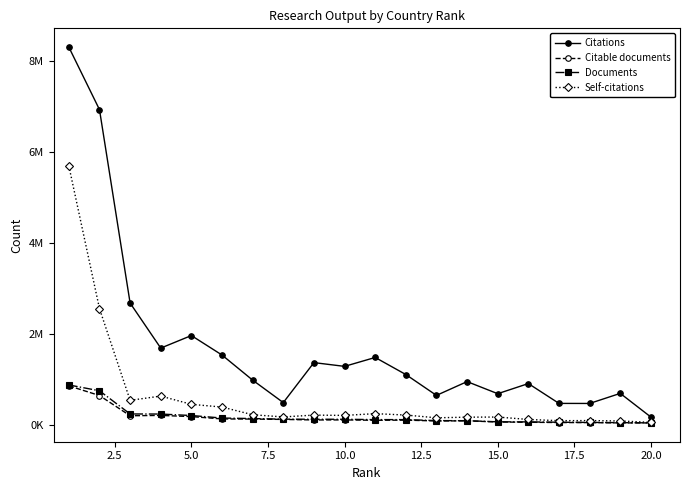

Does the chart have visible grid lines?

No